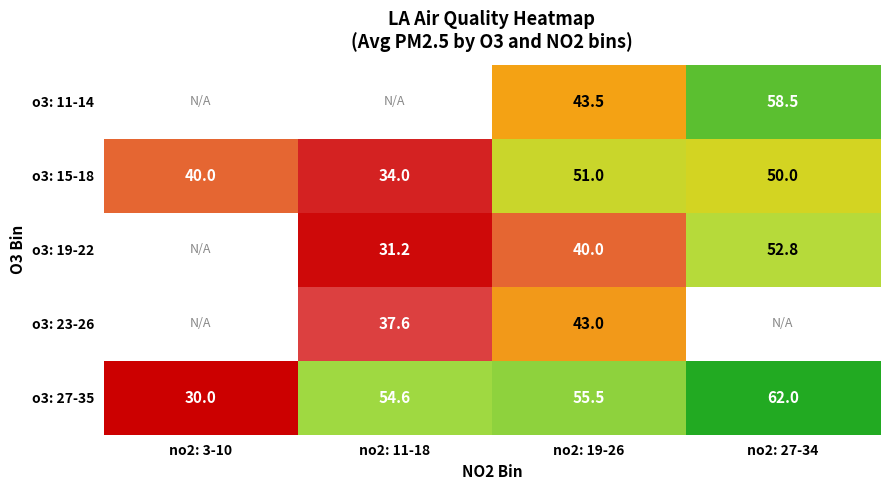

True or false: o3: 19-22 has a value of 13.3 at no2: 11-18.

False